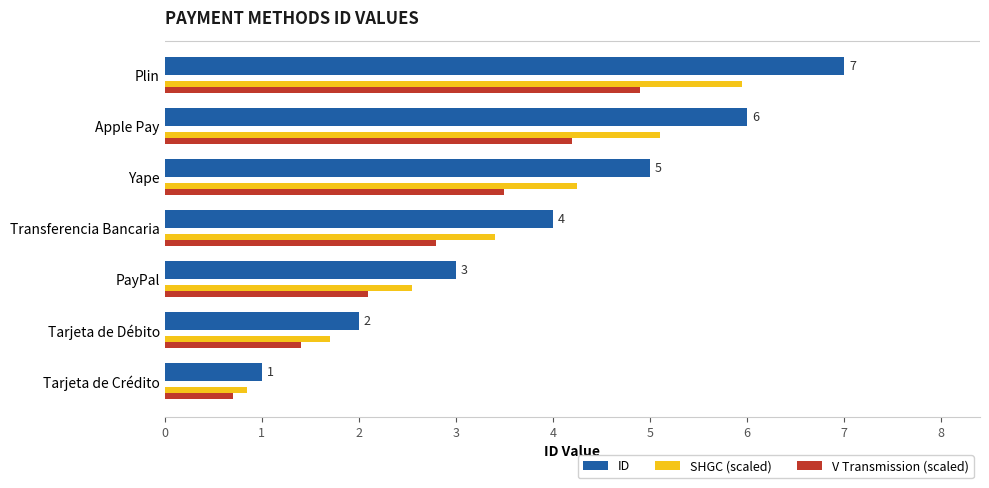

Rank the series by their average value, from lowest to highest.

V Transmission (scaled), SHGC (scaled), ID